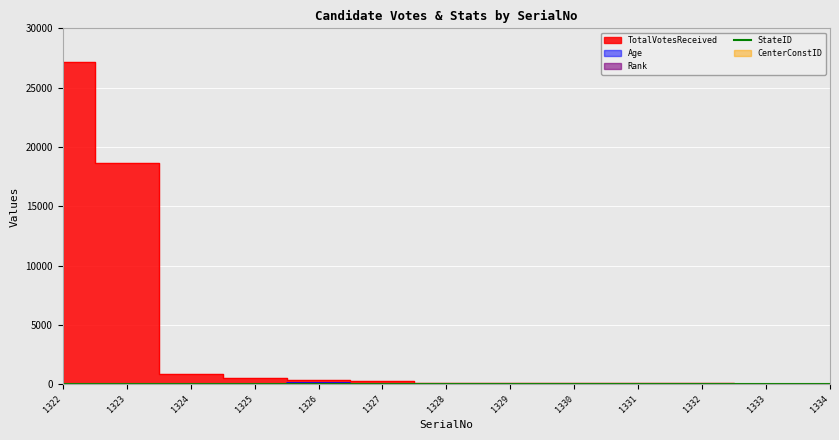

True or false: Rank and Age intersect in this chart.

False